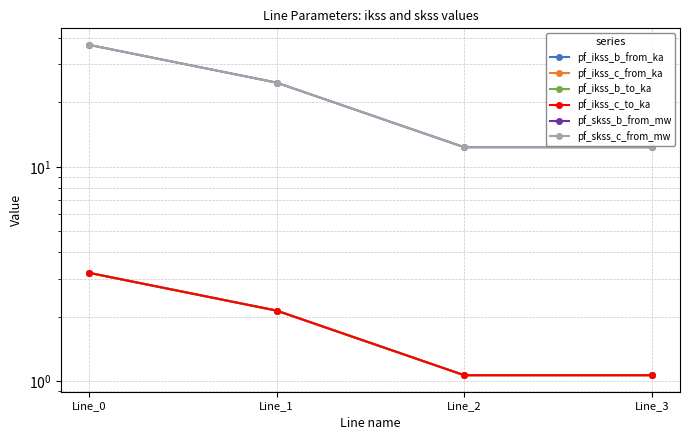

True or false: pf_ikss_b_to_ka has more than 2 interior local peaks.

False